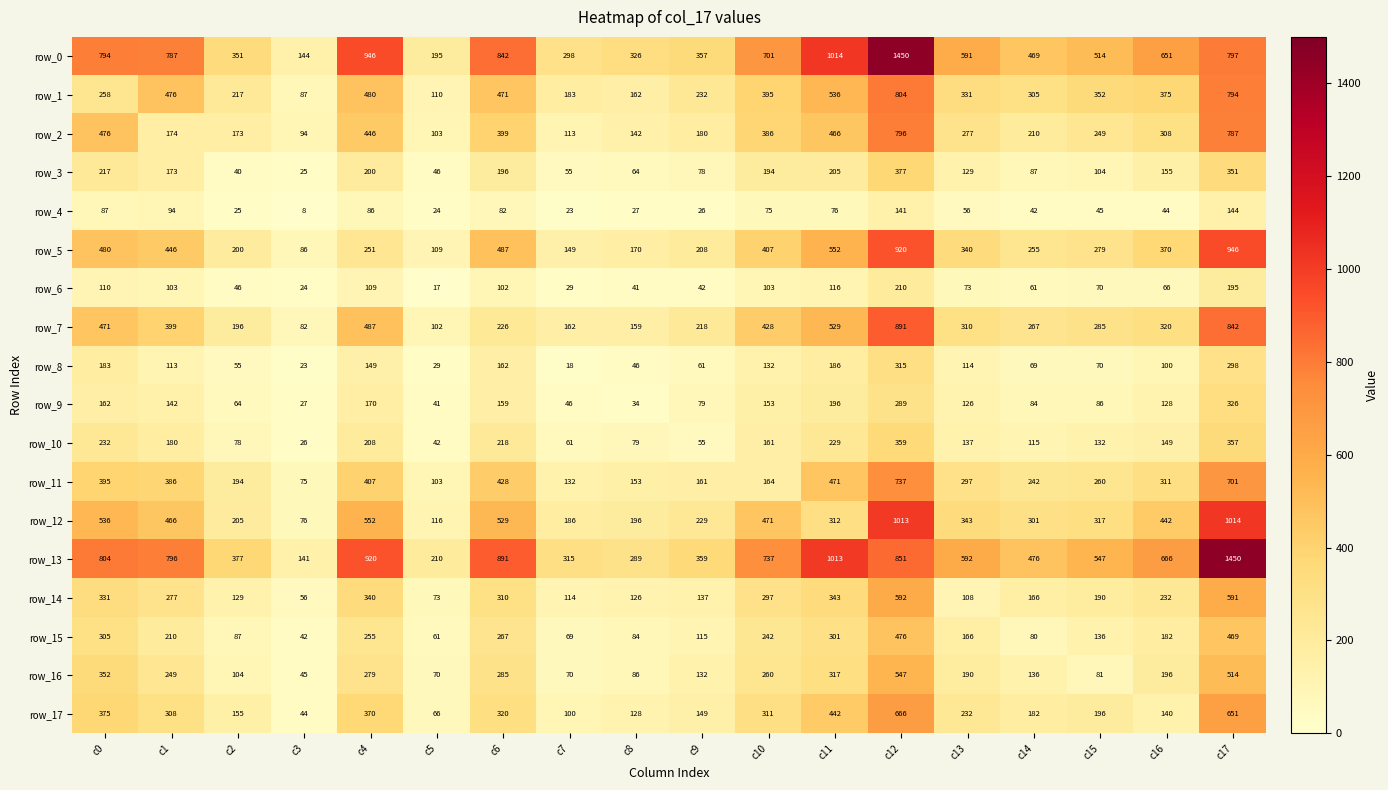

List the labels in order of row_12 value, smallest first.

c3, c5, c7, c8, c2, c9, c14, c11, c15, c13, c16, c1, c10, c6, c0, c4, c12, c17